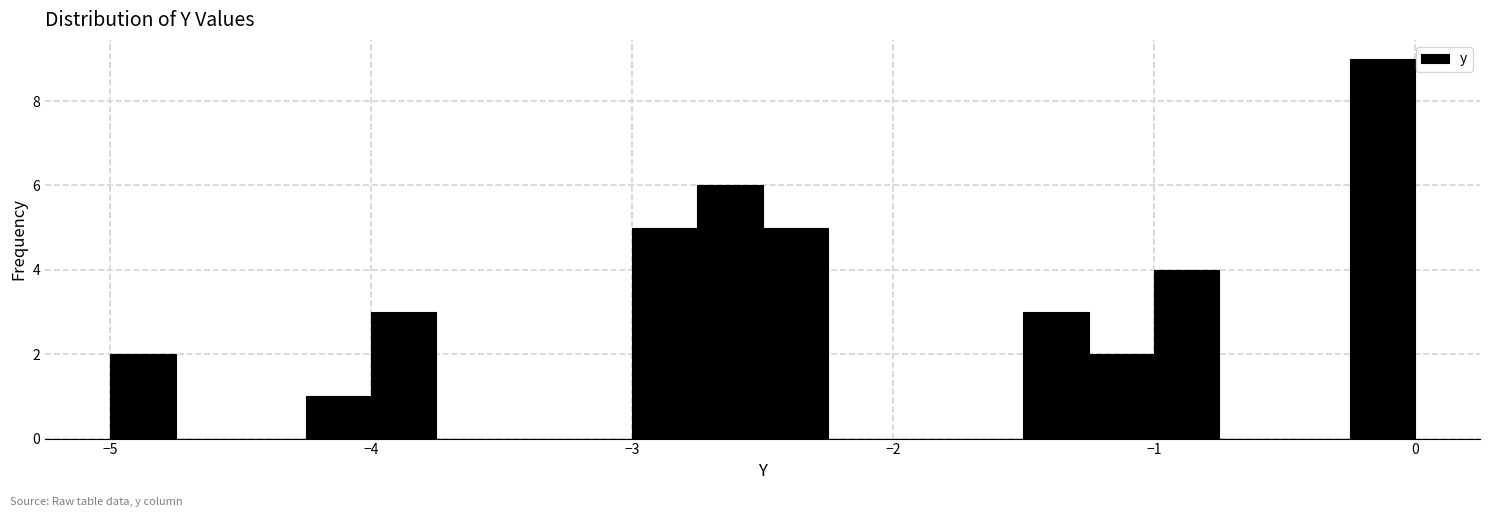

Around what value on the x-axis is the tallest bar? Give the approximate position of its centre, as read against the axis.

-0.1